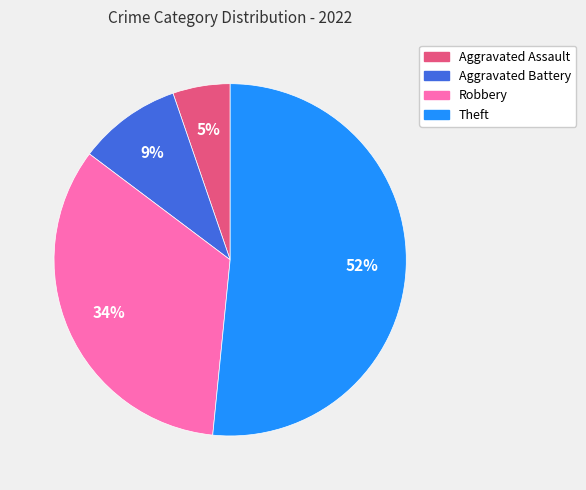

Which category accounts for the majority?

Theft